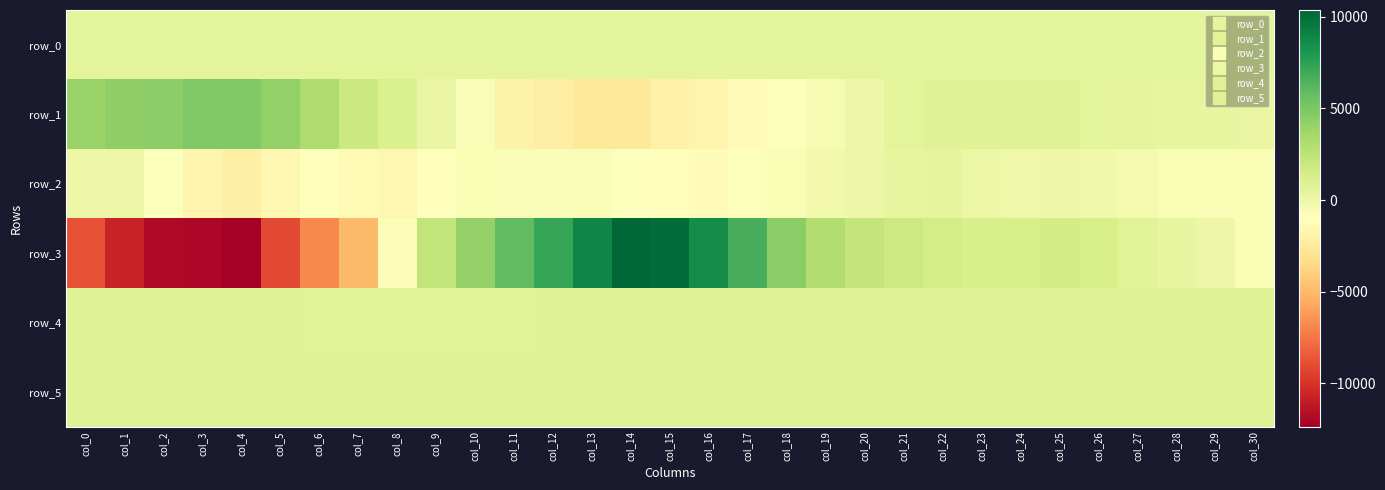

Reading left to right, what are all the values shown in this chart?

row_0: 539.6	539.6	539.7	539.7	539.8	539.8	539.9	539.9	540.0	540.0	540.1	540.1	540.2	540.2	540.3	540.3	540.4	540.4	540.5	540.5	540.6	540.6	540.7	540.7	540.8	540.8	540.9	540.9	541.0	541.0	541.1
row_1: 3942.0	4252.0	4427.0	4847.0	4794.0	4167.0	3136.0	1877.0	1134.0	238.0	-694.0	-1908.0	-2197.0	-2522.0	-2645.0	-2009.0	-1709.0	-1264.0	-820.0	-495.0	44.0	594.0	863.0	858.0	842.0	801.0	595.0	465.0	403.0	364.0	251.0
row_2: 29.0	14.0	-821.0	-1761.0	-2103.0	-1608.0	-1024.0	-1352.0	-1532.0	-1013.0	-619.0	-698.0	-698.0	-679.0	-887.0	-1165.0	-1262.0	-852.0	-624.0	-201.0	43.0	349.0	453.0	105.0	-87.0	16.0	-192.0	-330.0	-614.0	-617.0	-622.0
row_3: -8735.0	-10681.0	-11837.0	-11988.0	-12355.0	-9115.0	-6791.0	-4920.0	-792.0	2355.0	4122.0	5862.0	7239.0	8912.0	10367.0	10033.0	8655.0	6711.0	4438.0	3079.0	2213.0	1767.0	1467.0	1270.0	1278.0	1516.0	1327.0	708.0	347.0	66.0	-560.0
row_4: 850.0	842.0	838.0	821.0	801.0	789.0	777.0	775.0	773.0	779.0	779.0	781.0	784.0	790.0	796.0	813.0	824.0	844.0	851.0	853.0	857.0	856.0	858.0	856.0	861.0	862.0	860.0	862.0	862.0	863.0	861.0
row_5: 830.0	831.0	826.0	821.0	823.0	822.0	821.0	830.0	823.0	820.0	821.0	818.0	814.0	813.0	816.0	825.0	818.0	828.0	826.0	831.0	832.0	825.0	833.0	830.0	839.0	834.0	836.0	836.0	836.0	839.0	831.0